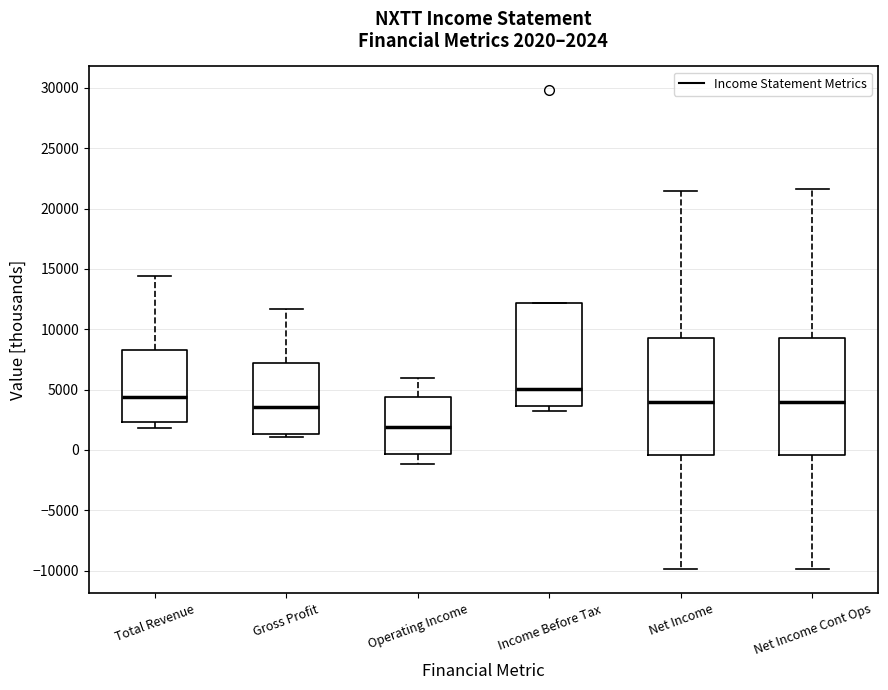

Which box's median line is the lowest?

Operating Income